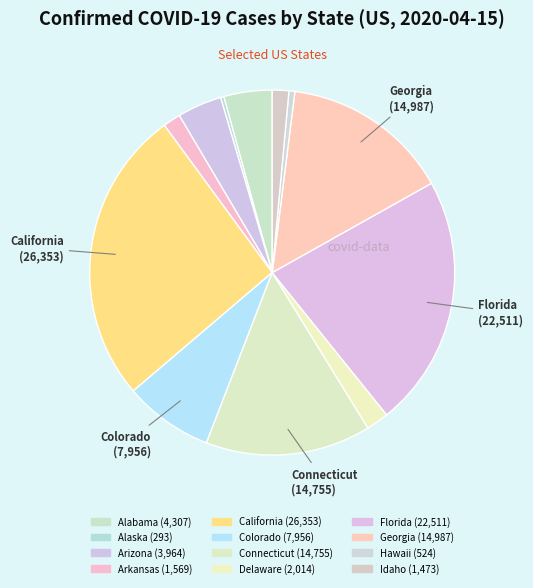

How many slices are in this pie chart?

12